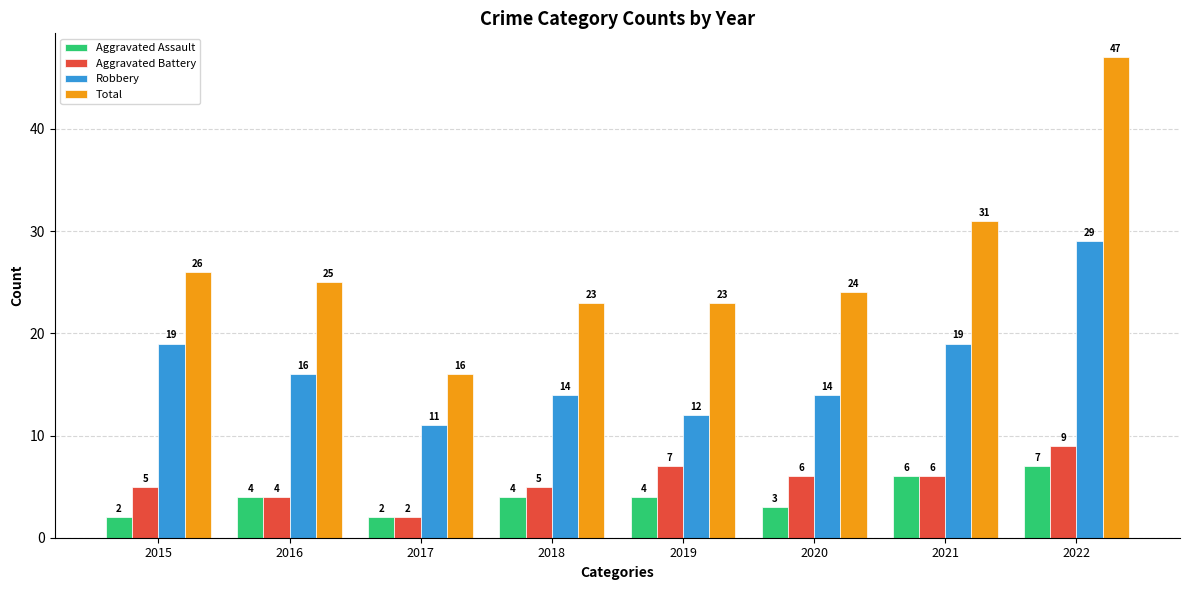

How many groups of bars are there?

8